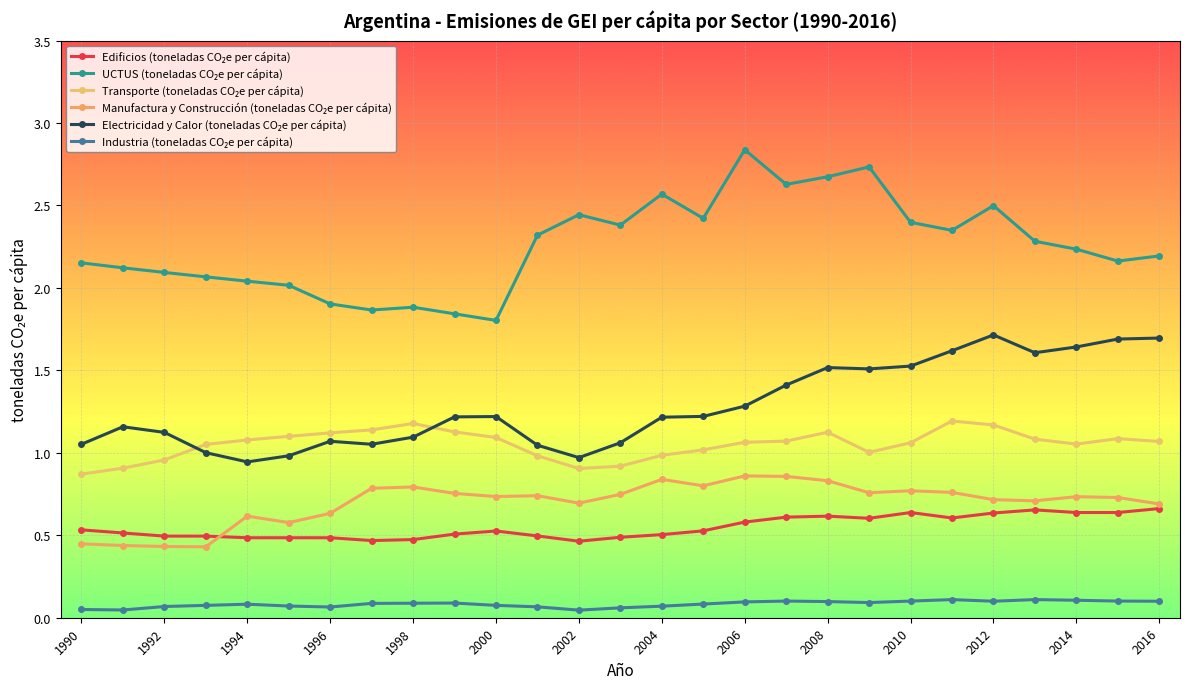

How many lines are shown in the chart?

6